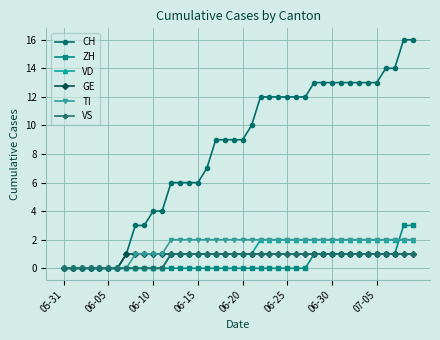

Does the chart display data point markers on the line(s)?

Yes